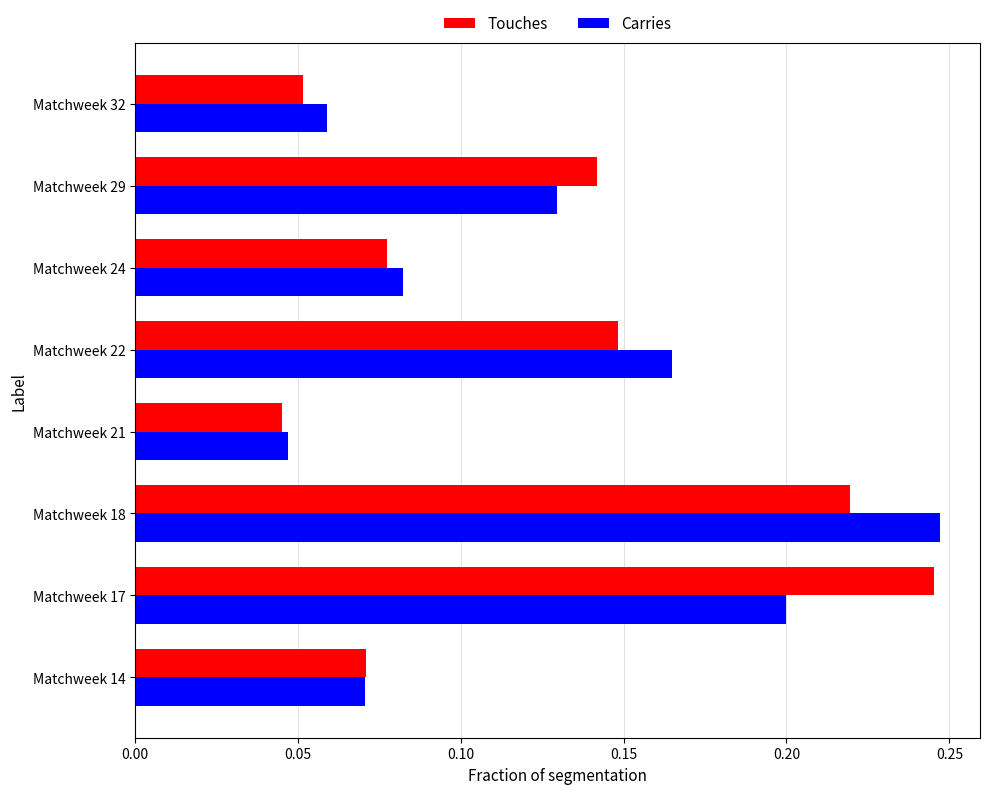

At which label does Carries reach its minimum?

Matchweek 21